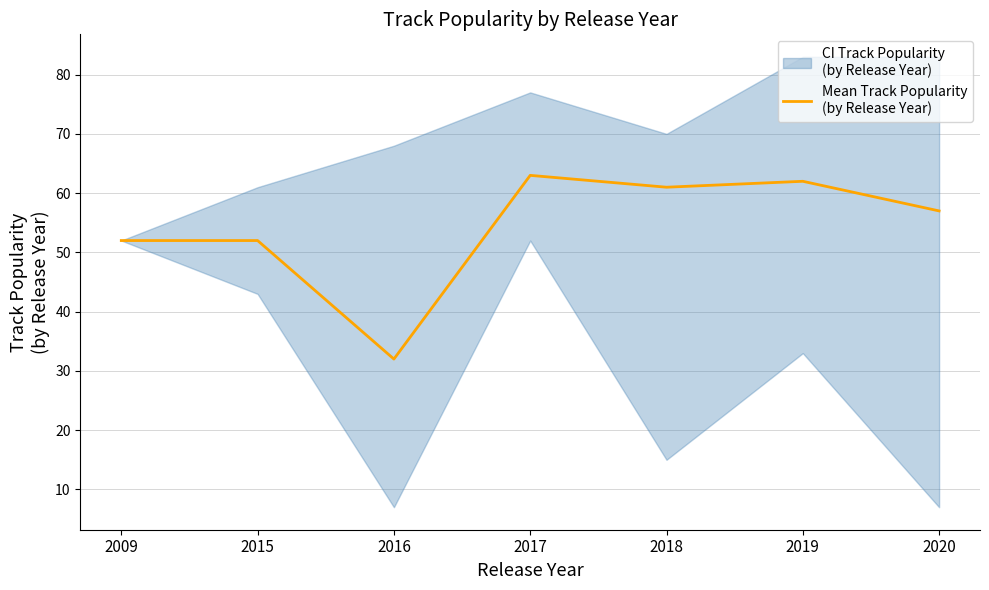

List the labels in order of value, largest first.

2017, 2019, 2018, 2020, 2009, 2015, 2016